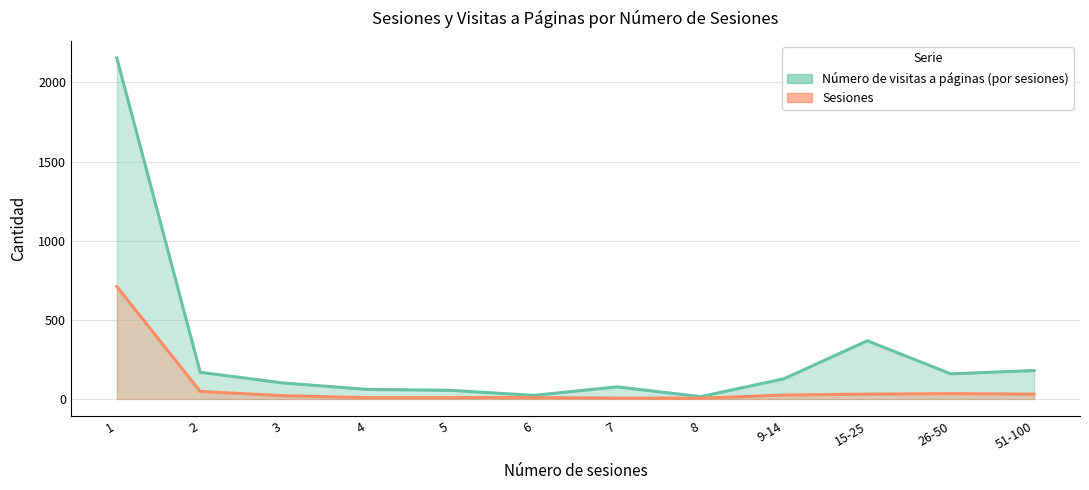

True or false: Número de visitas a páginas (por sesiones) and Sesiones cross at least once.

False